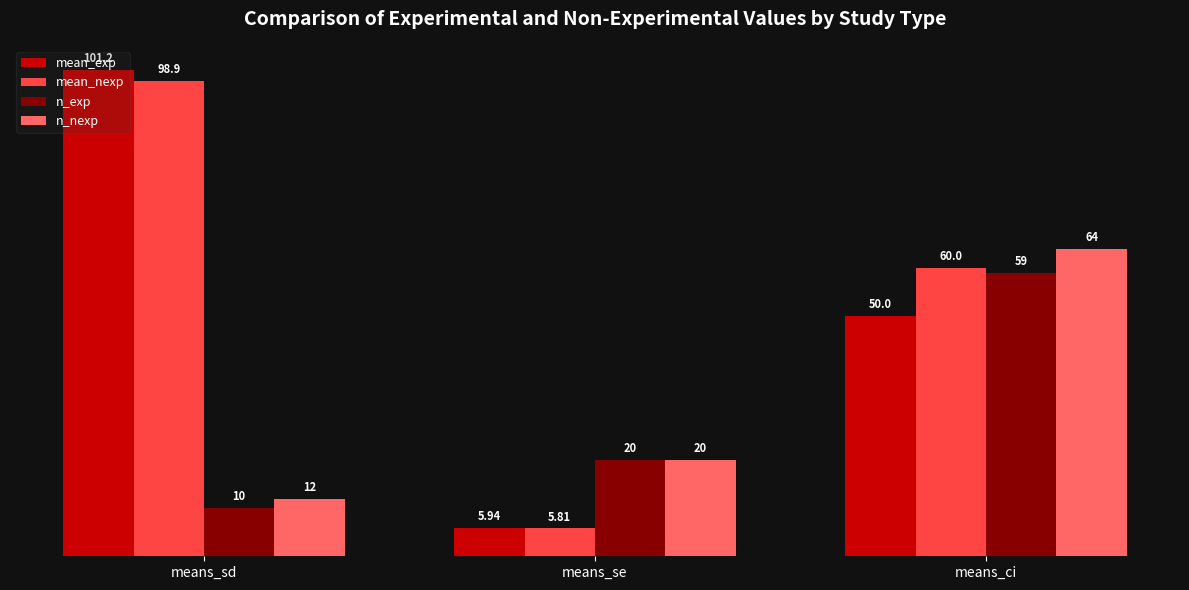

Are the bars horizontal?

No